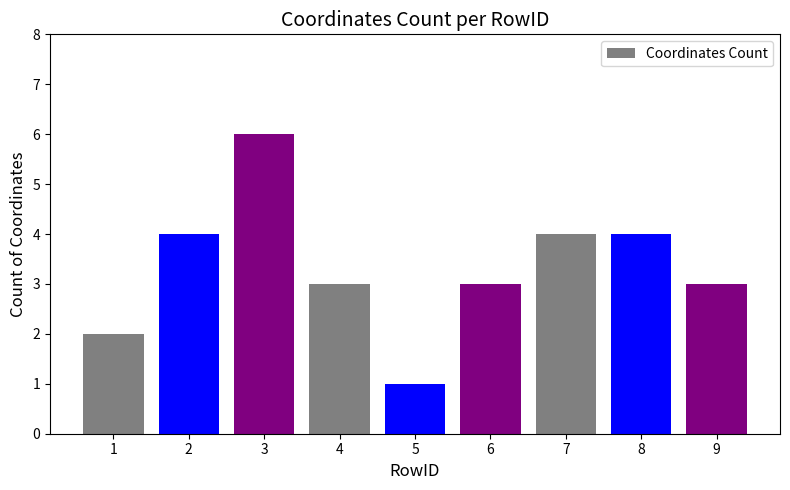

How many data points does each series have?

9